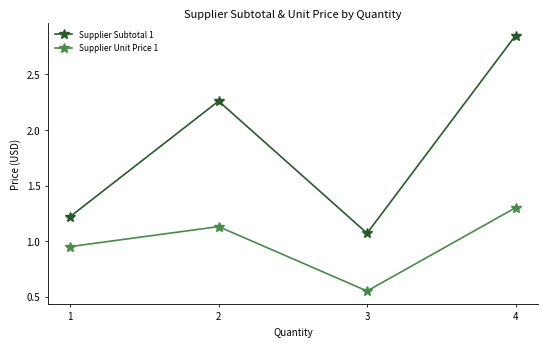

Does the chart have visible grid lines?

No